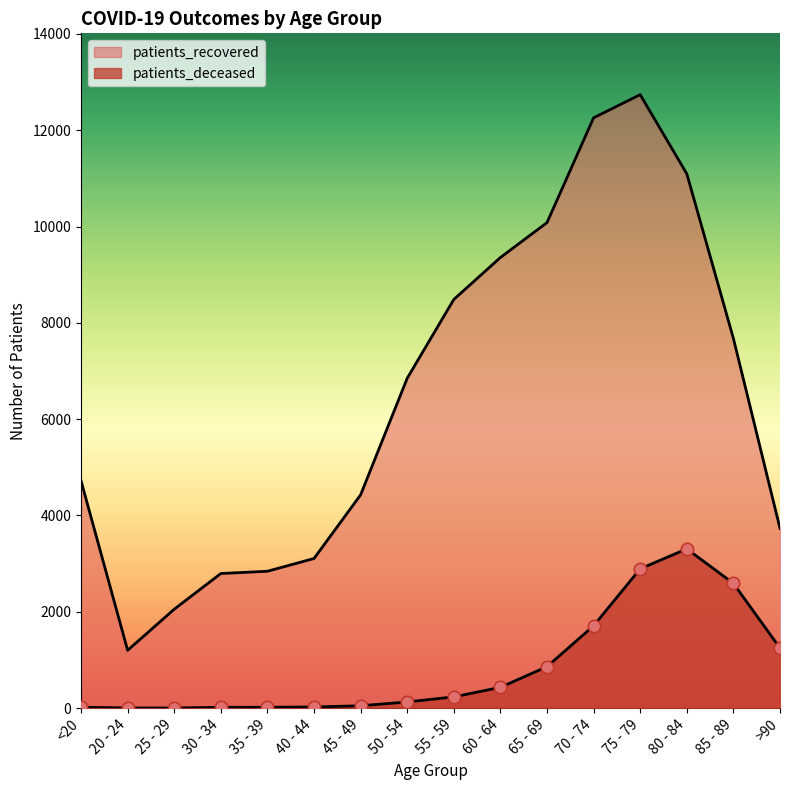

What are all the series names shown in the legend?

patients_deceased, patients_recovered